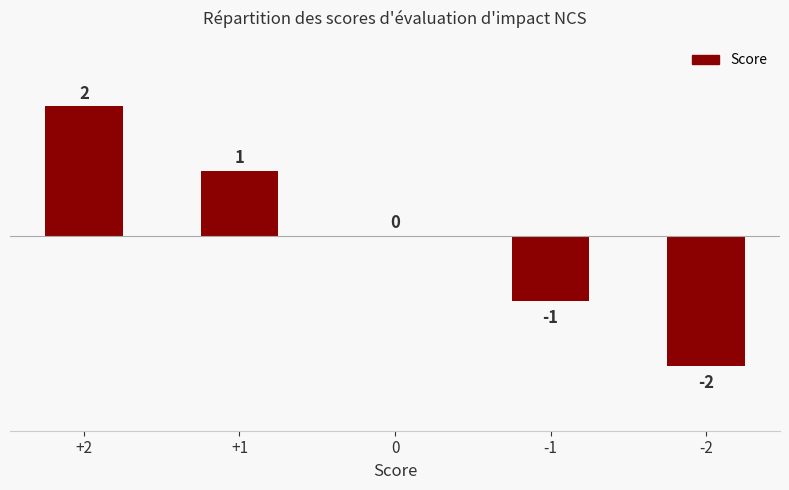

Between -2 and -1, which is larger?

-1